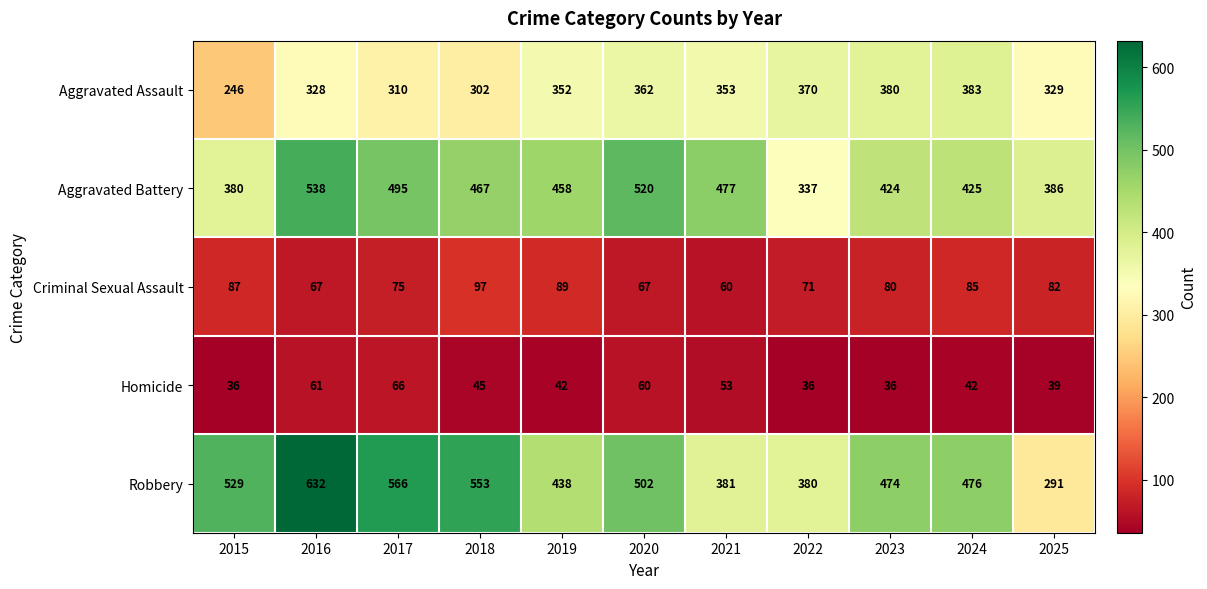

What is the average value of the Aggravated Assault series?

338